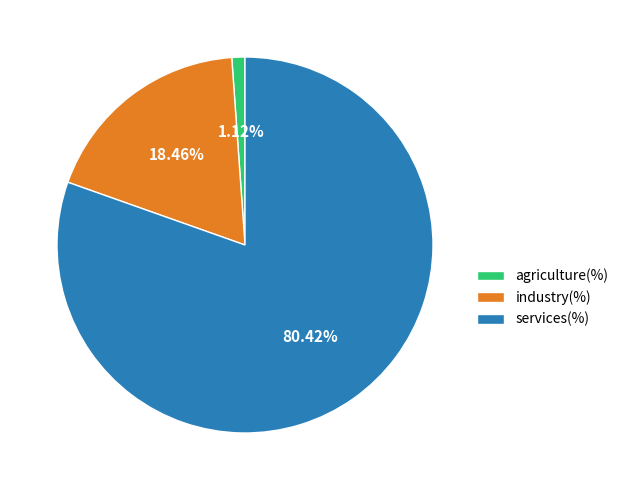

How many segments does this pie chart have?

3